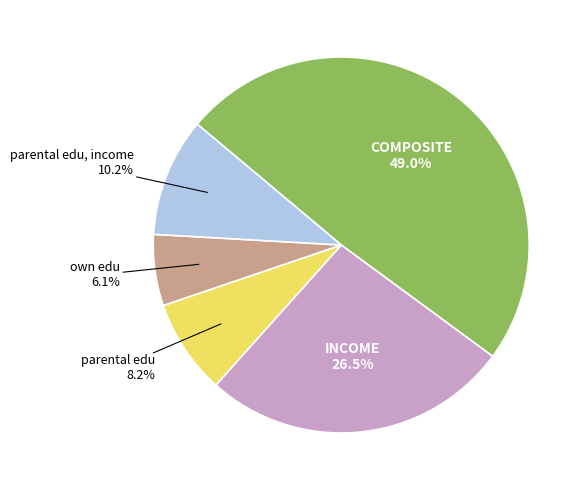

Is there a majority slice in this chart?

No